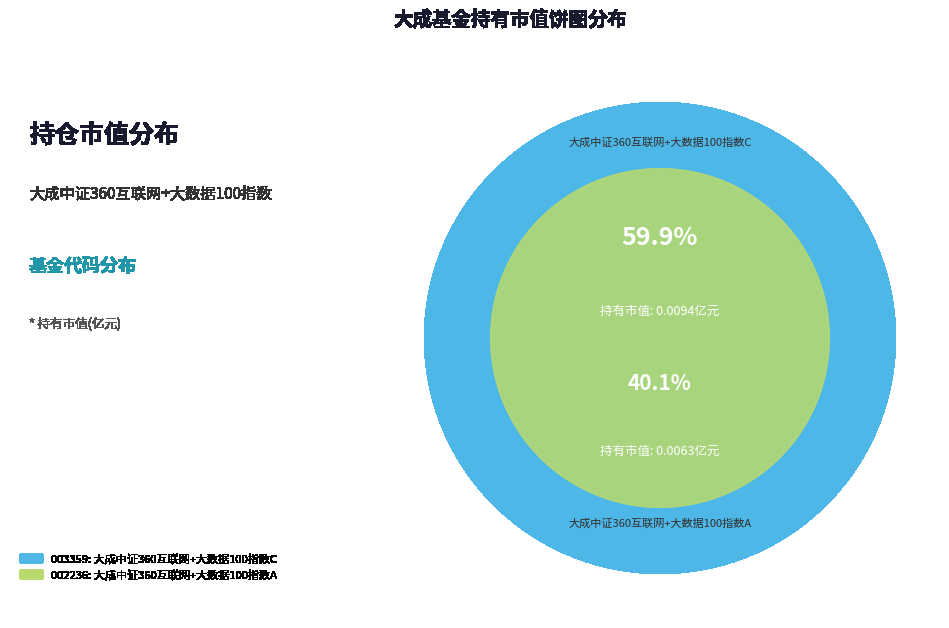

What is the total percentage of 大成中证360互联网+大数据100指数A and 大成中证360互联网+大数据100指数C?

100.0%